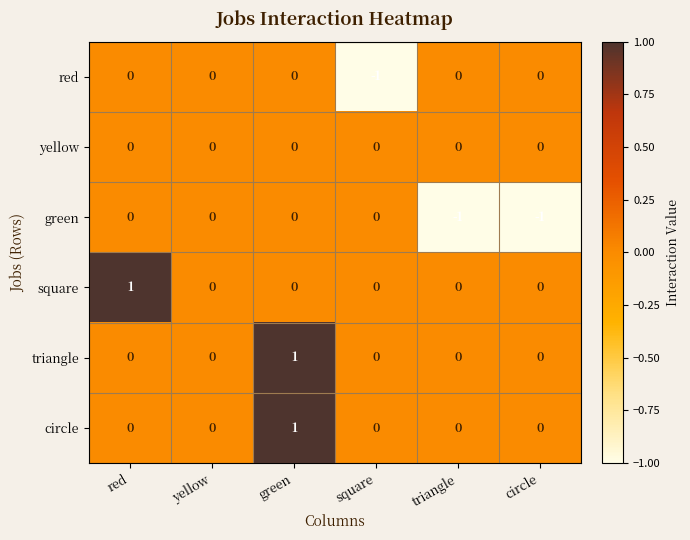

The circle series shows 0 at square. True or false?

True